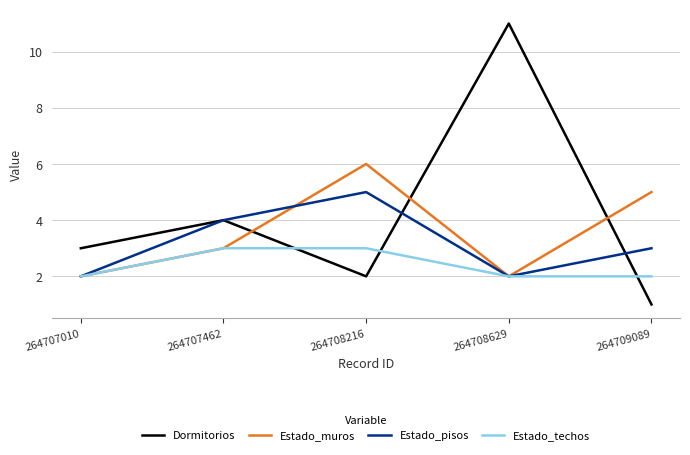

True or false: Dormitorios has more than 0 points higher than both neighbors.

True